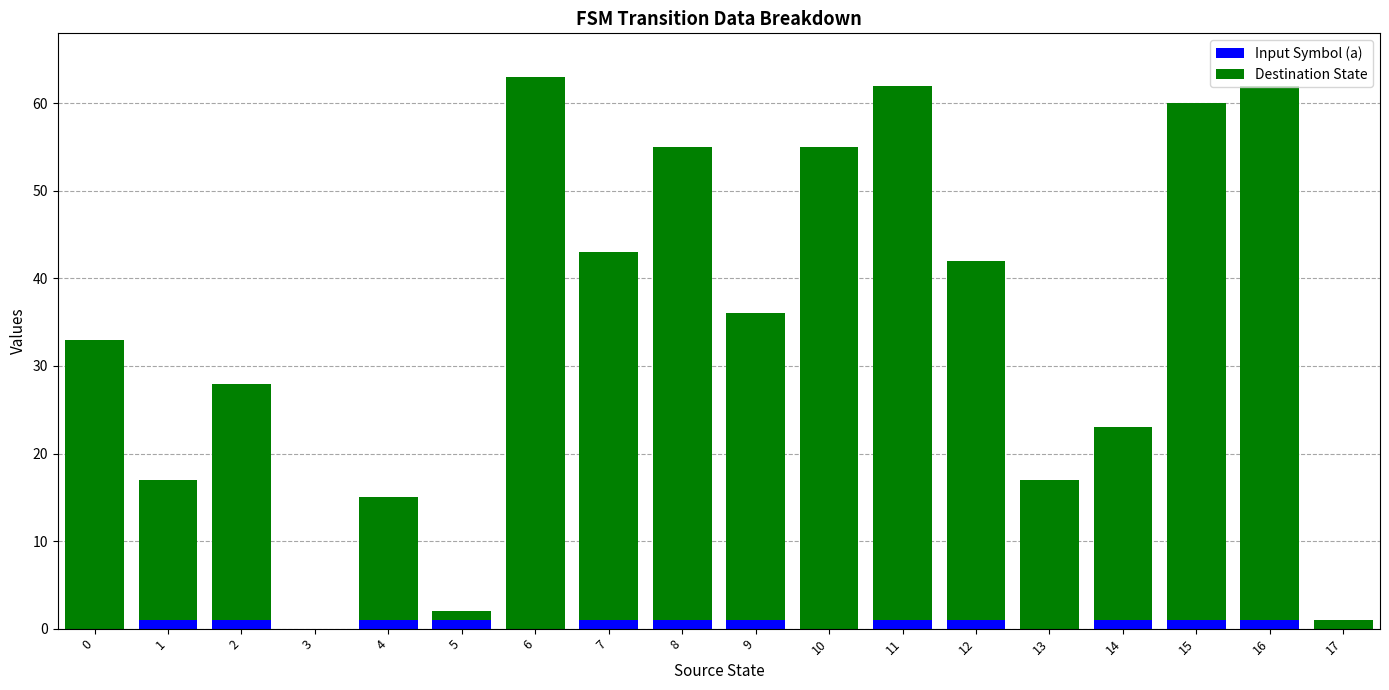

True or false: Input Symbol (a) has a value of 1 at 2.

True